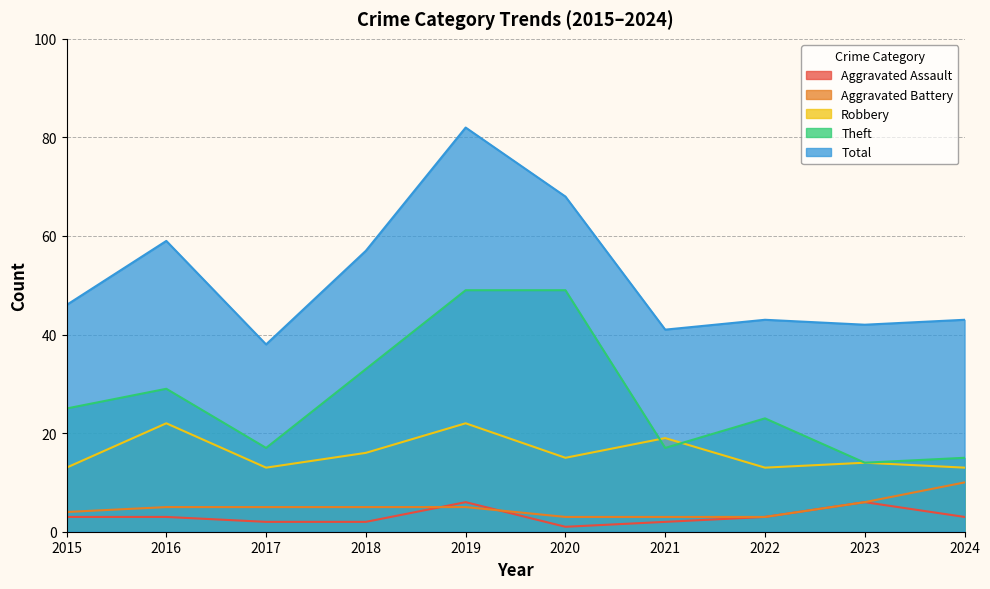

Reading right to left, transcribe all the data shown in this chart.

Aggravated Assault: 3	6	3	2	1	6	2	2	3	3
Aggravated Battery: 10	6	3	3	3	5	5	5	5	4
Robbery: 13	14	13	19	15	22	16	13	22	13
Theft: 15	14	23	17	49	49	33	17	29	25
Total: 43	42	43	41	68	82	57	38	59	46